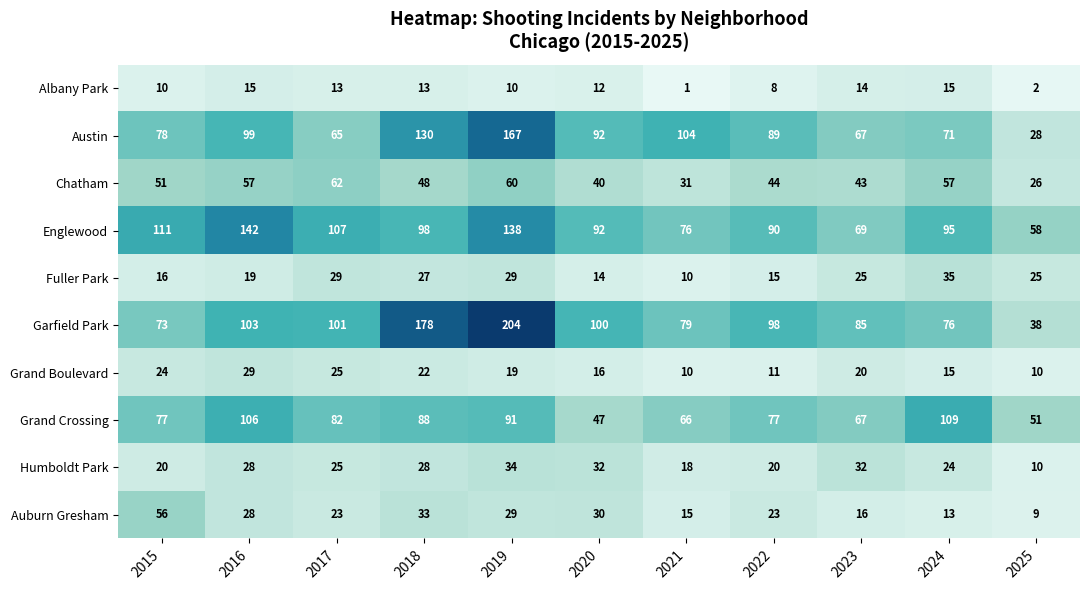

What is the difference between the highest and lowest values at 2020?

88